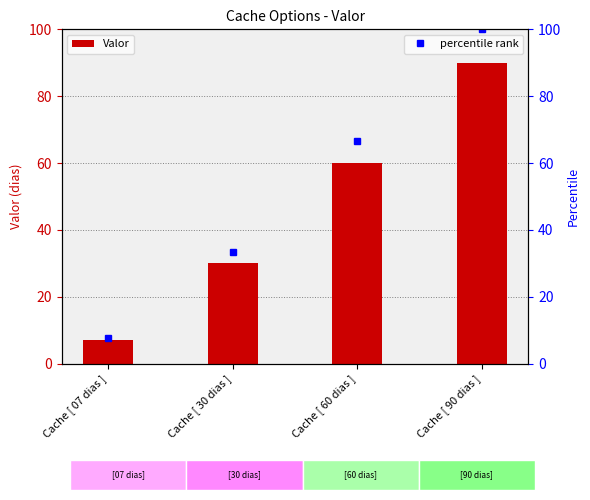

Reading left to right, extract all data points from this chart.

Cache [ 07 dias ]=7	Cache [ 30 dias ]=30	Cache [ 60 dias ]=60	Cache [ 90 dias ]=90